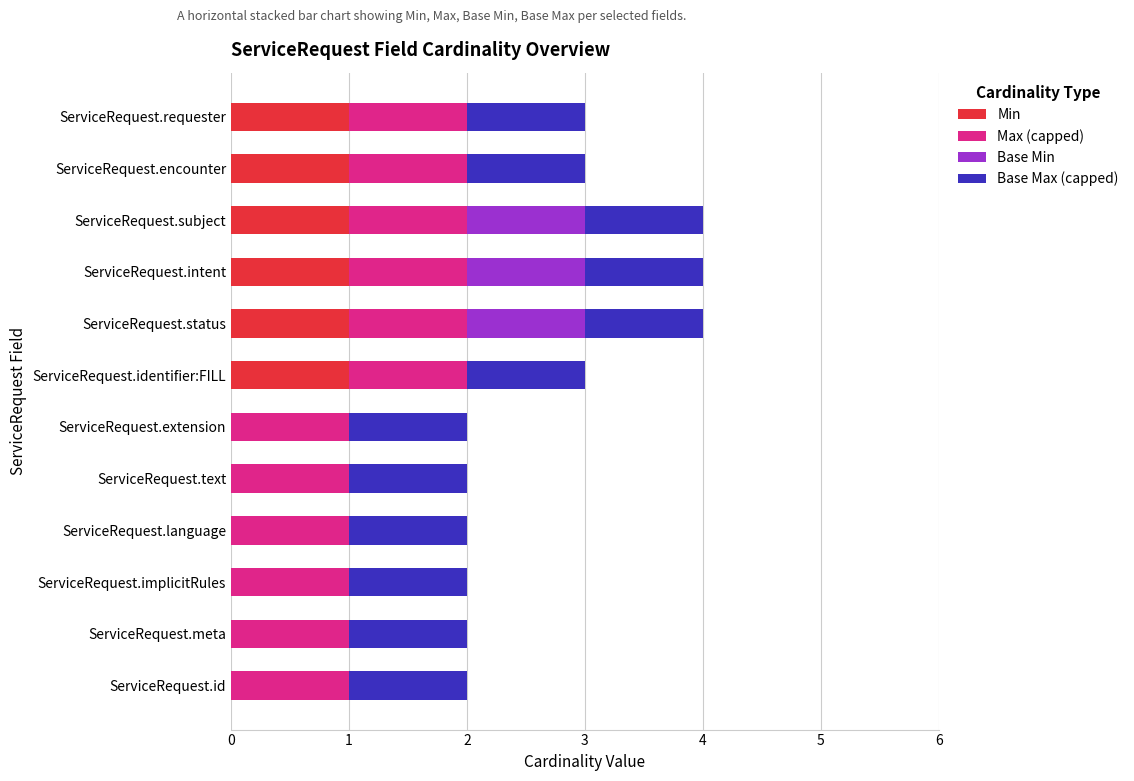

True or false: Min has a value of 0 at ServiceRequest.extension.

True